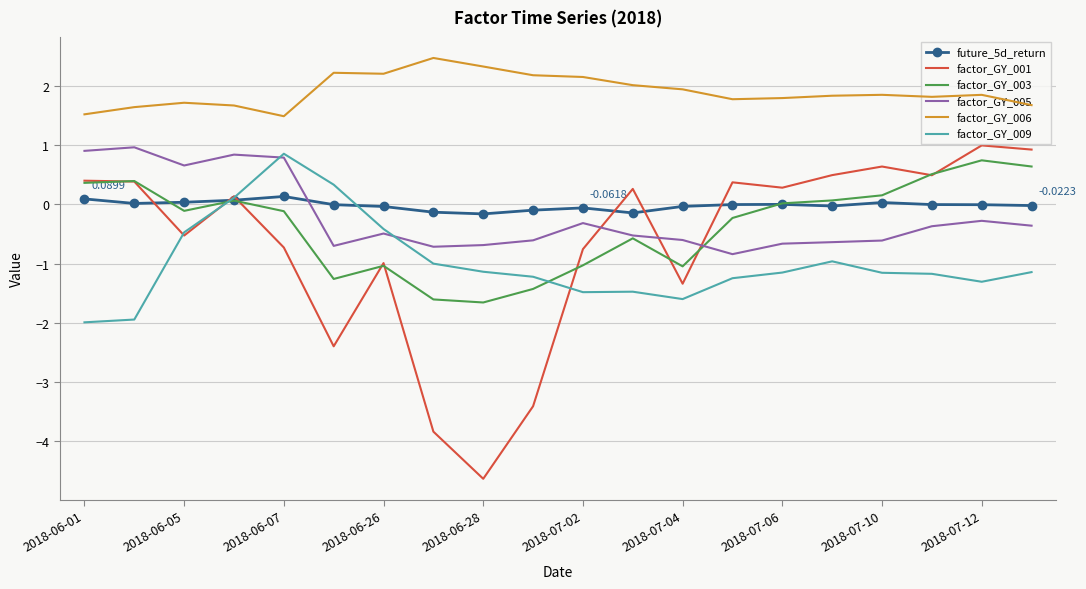

Which series has the widest spread of values?

factor_GY_001